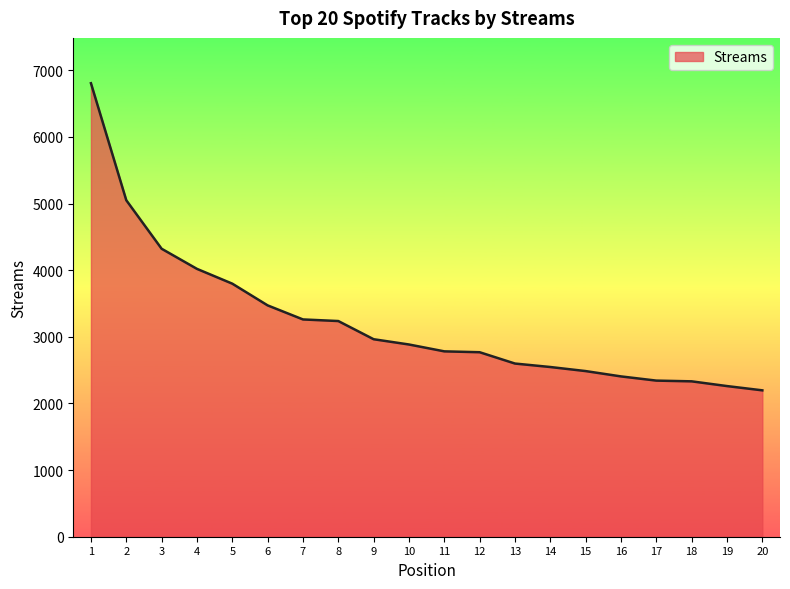

What is the difference between the values at 16 and 1?

4400